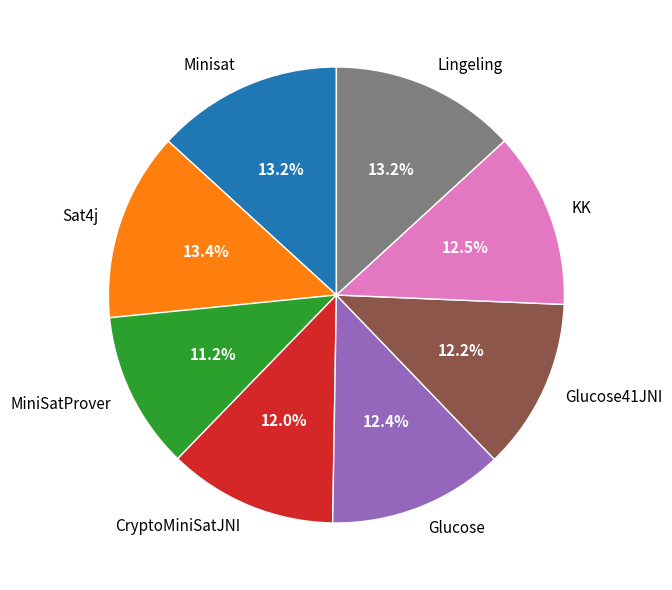

Is it true that Sat4j is 13% of the pie?

True